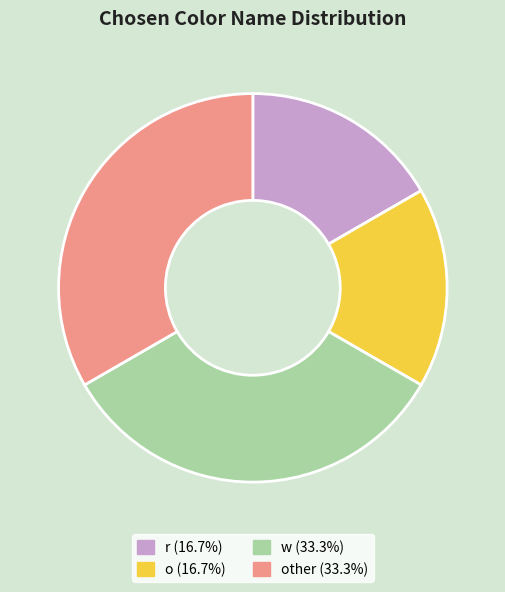

Is o (16.7%) the majority of the pie?

No